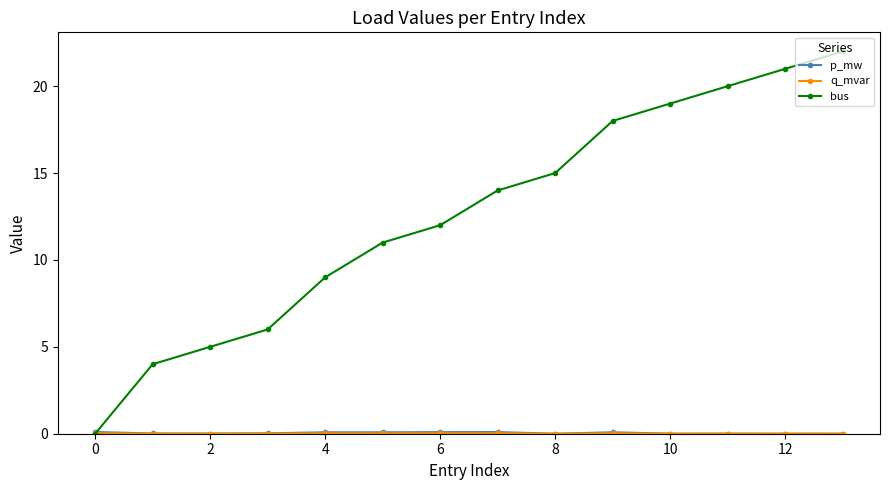

Which series has the widest spread of values?

bus